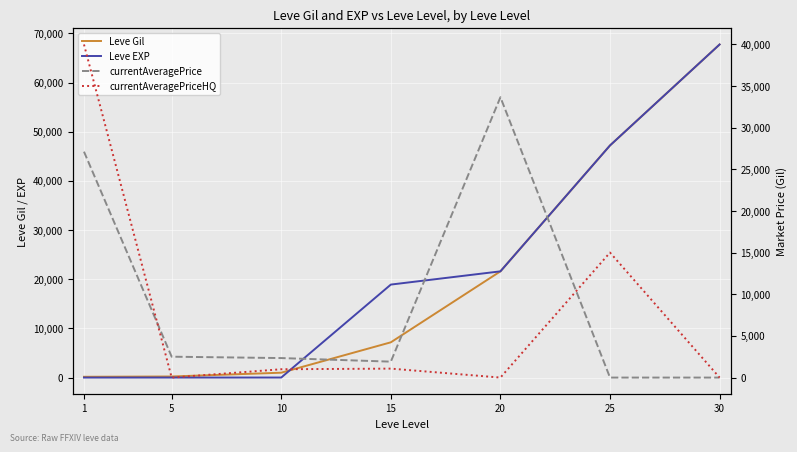

Where do currentAveragePrice and Leve EXP first cross each other?

10 and 15